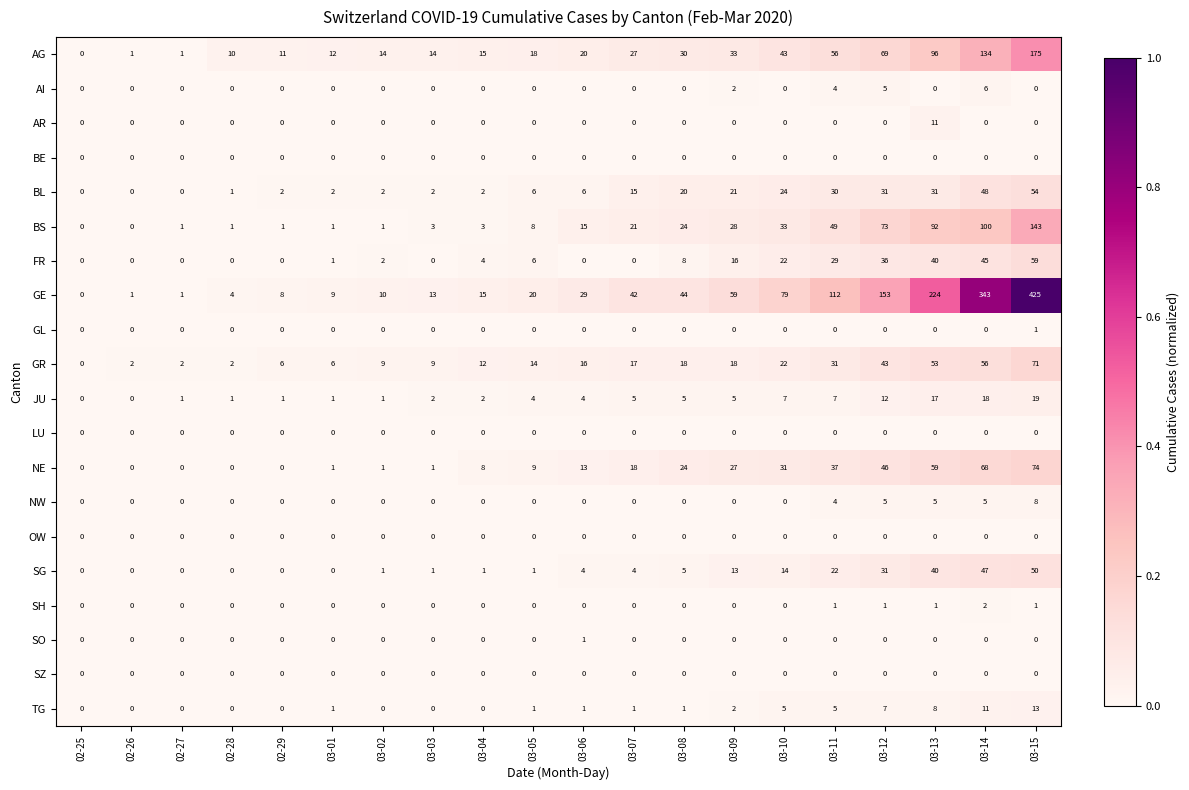

At which category is the sum across all series the highest?

03-15